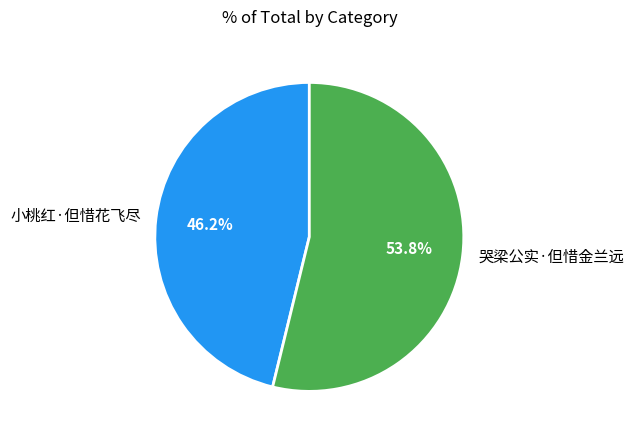

Which slice represents more than half of the pie?

哭梁公实·但惜金兰远